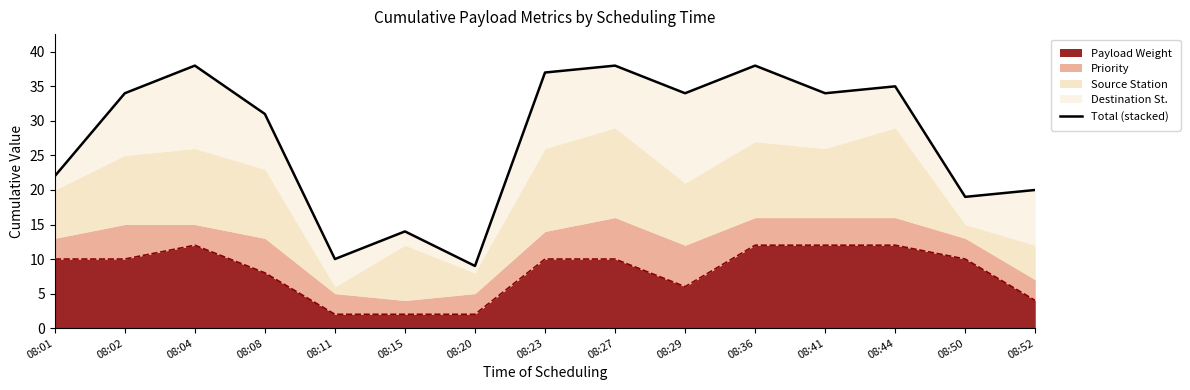

Rank the categories by value from highest to lowest.

08:04, 08:27, 08:36, 08:23, 08:44, 08:02, 08:29, 08:41, 08:08, 08:01, 08:52, 08:50, 08:15, 08:11, 08:20